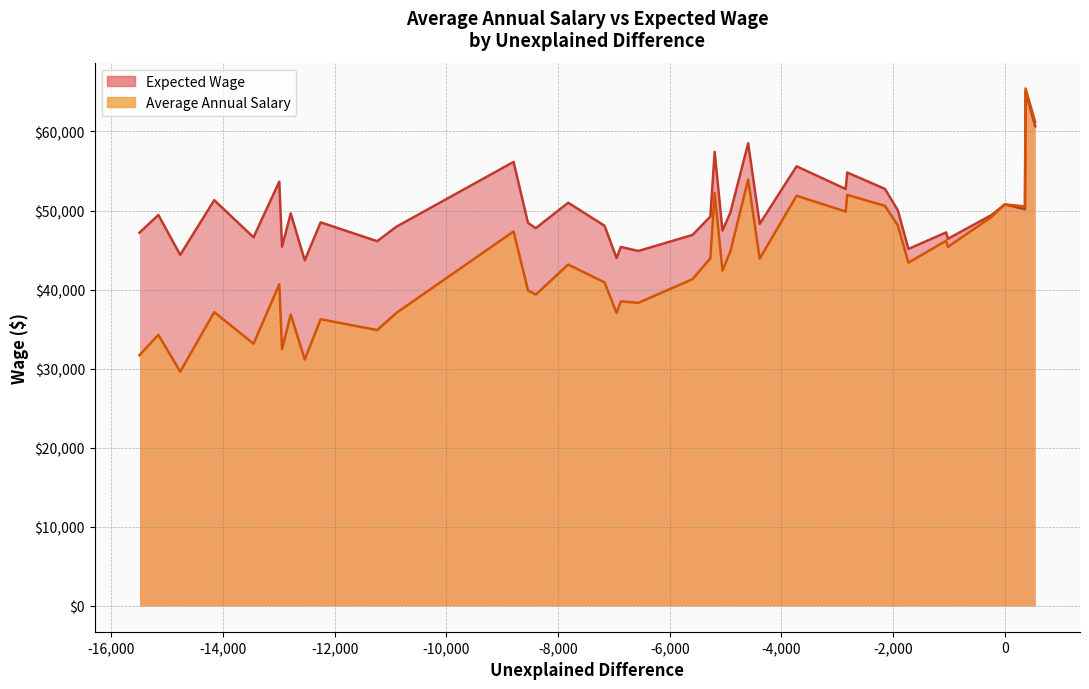

What is the difference between the Average Annual Salary values at FL and WI?

6567.2